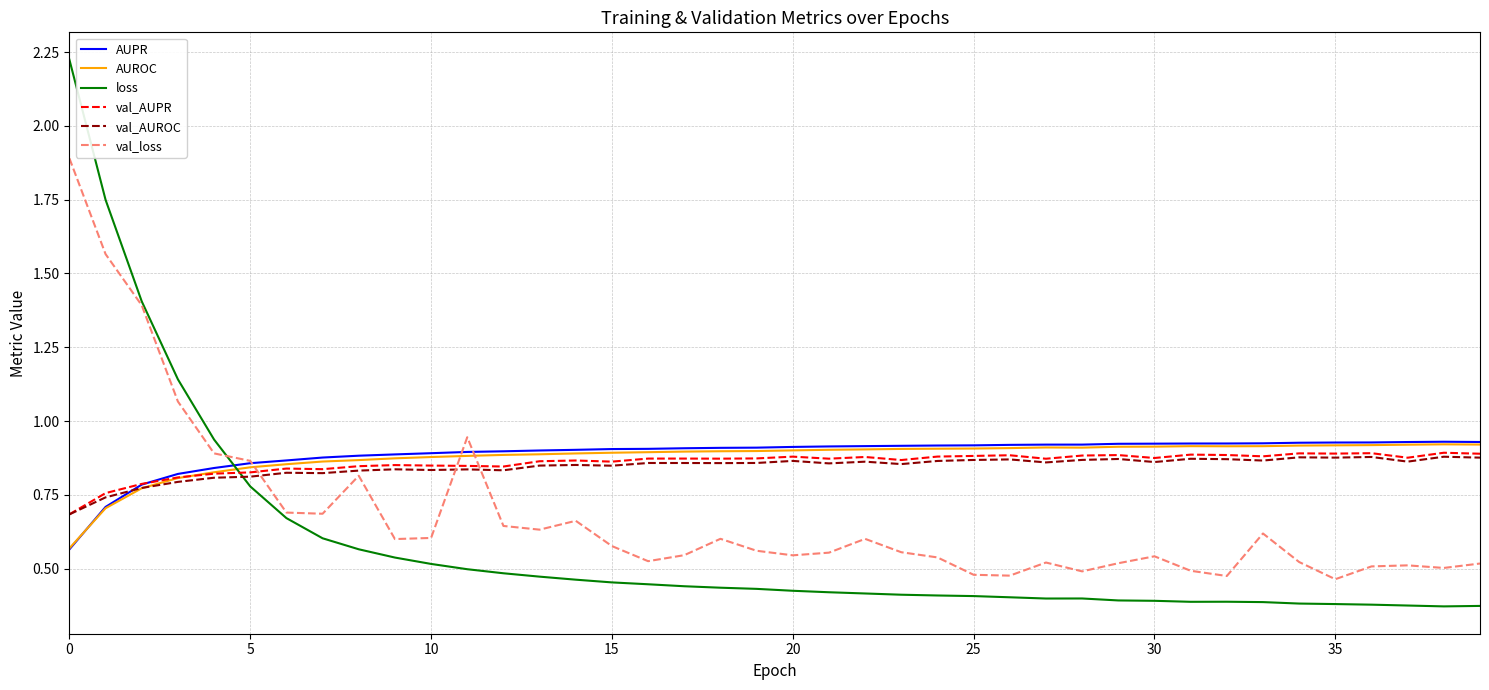

True or false: loss and val_AUROC cross at least once.

True